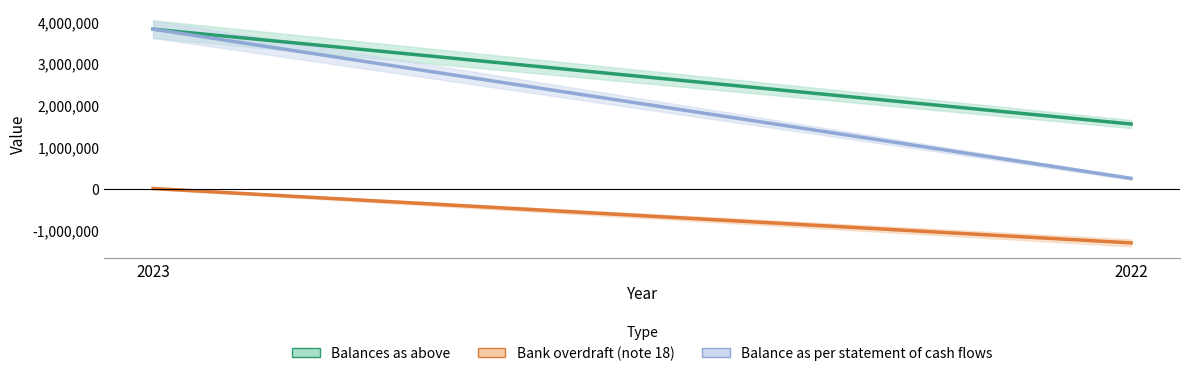

True or false: Bank overdraft (note 18) has a value of 647237 at 2023.

False